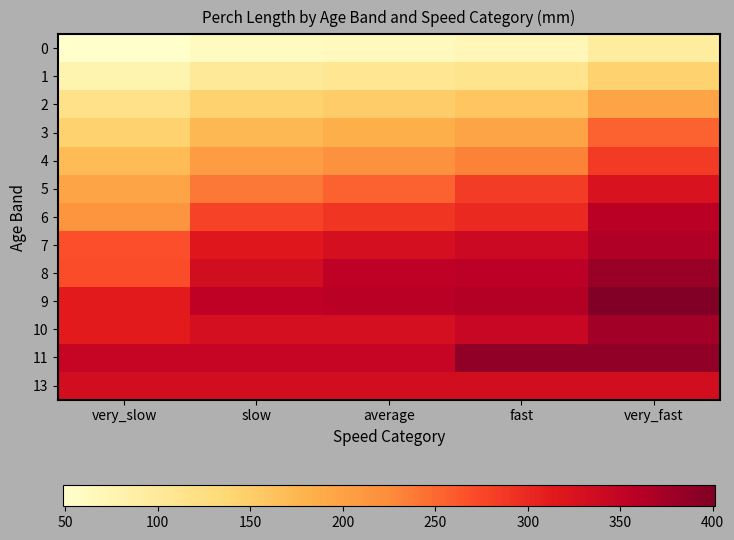

Reading left to right, what are all the values shown in this chart?

0: very_slow=49	slow=60	average=64	fast=70	very_fast=94
1: very_slow=77	slow=101	average=107	fast=113	very_fast=144
2: very_slow=119	slow=144	average=152	fast=159	very_fast=197
3: very_slow=145	slow=173	average=185	fast=195	very_fast=255
4: very_slow=171	slow=207	average=219	fast=233	very_fast=285
5: very_slow=195	slow=240	average=255	fast=283	very_fast=324
6: very_slow=215	slow=278	average=289	fast=300	very_fast=357
7: very_slow=268	slow=317	average=330	fast=340	very_fast=365
8: very_slow=270	slow=333	average=353	fast=356	very_fast=382
9: very_slow=312	slow=353	average=358	fast=362	very_fast=401
10: very_slow=312	slow=330	average=330	fast=344	very_fast=375
11: very_slow=347	slow=347	average=347	fast=388	very_fast=388
13: very_slow=333	slow=333	average=333	fast=333	very_fast=333